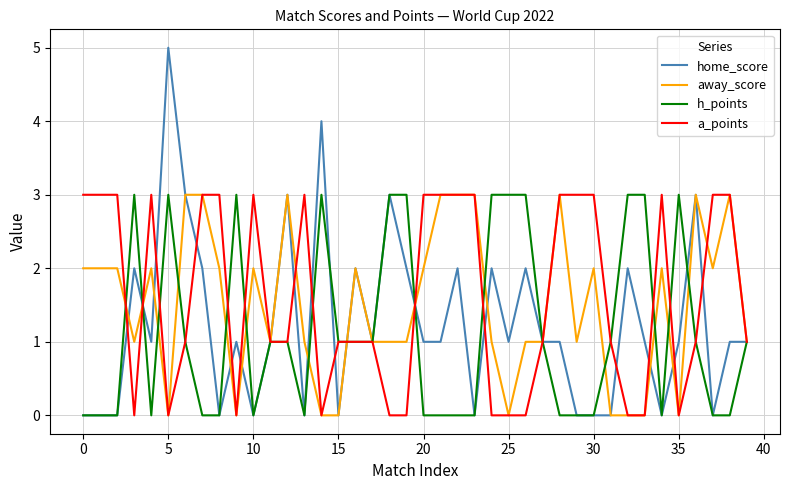

What is the difference between the second highest and second lowest values in the away_score series?

3